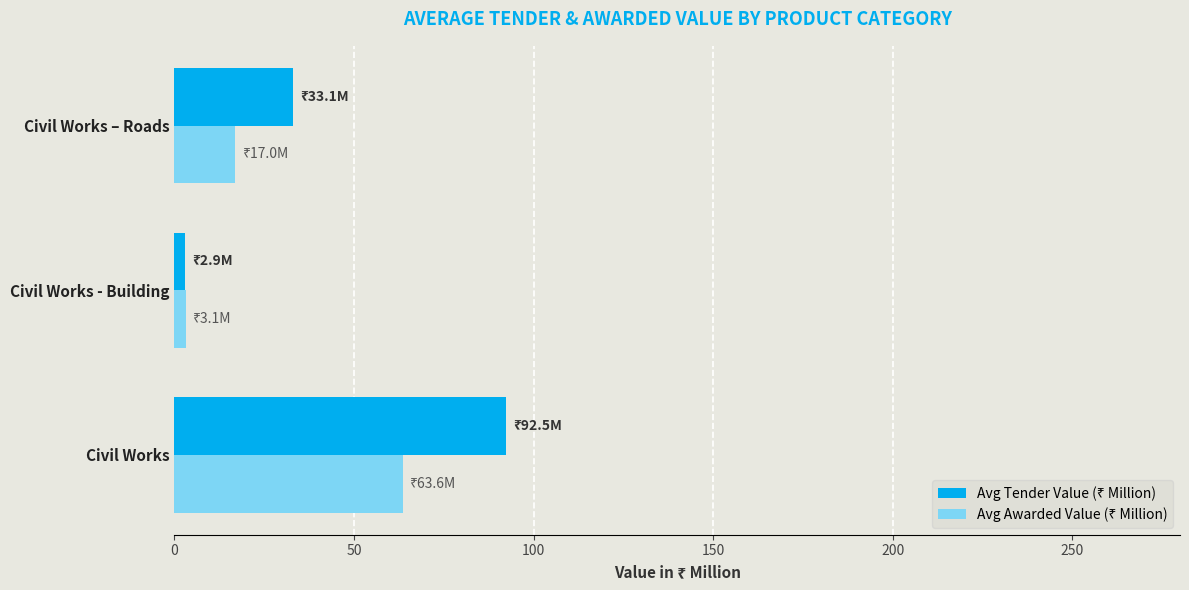

What is the total value across all series at Civil Works – Roads?

50.1